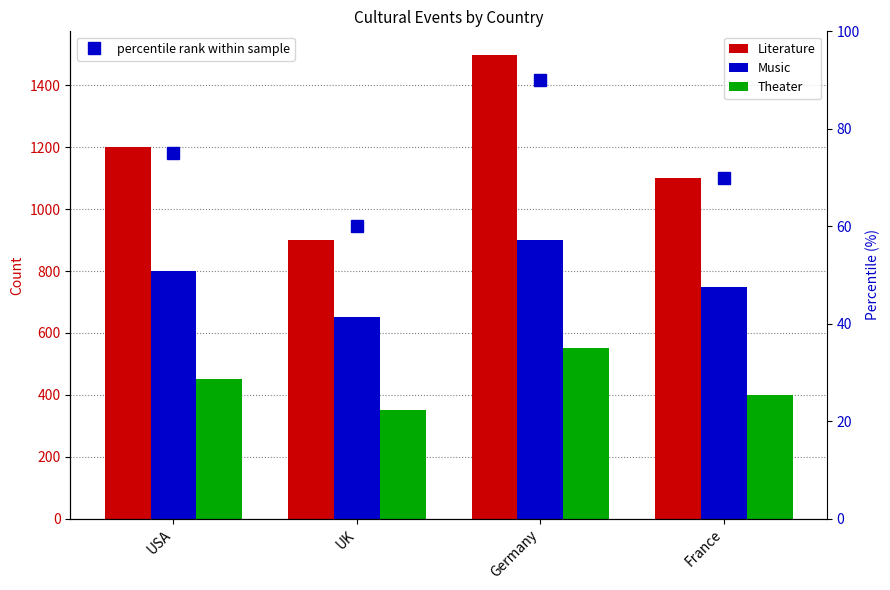

What is the approximate value of percentile rank within sample at Germany, to the nearest 5?

90